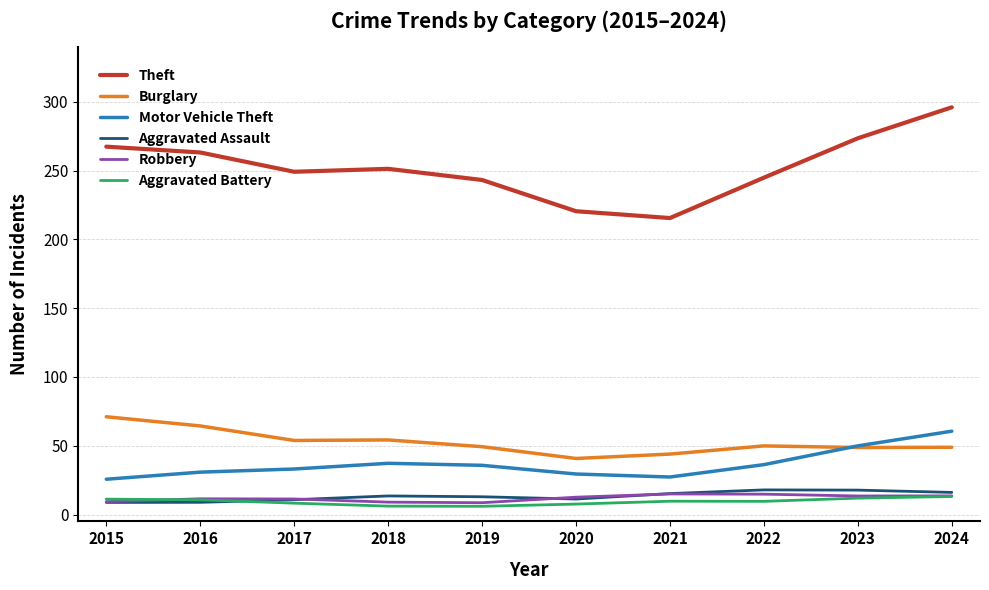

What is the maximum value for Aggravated Battery?

13.1